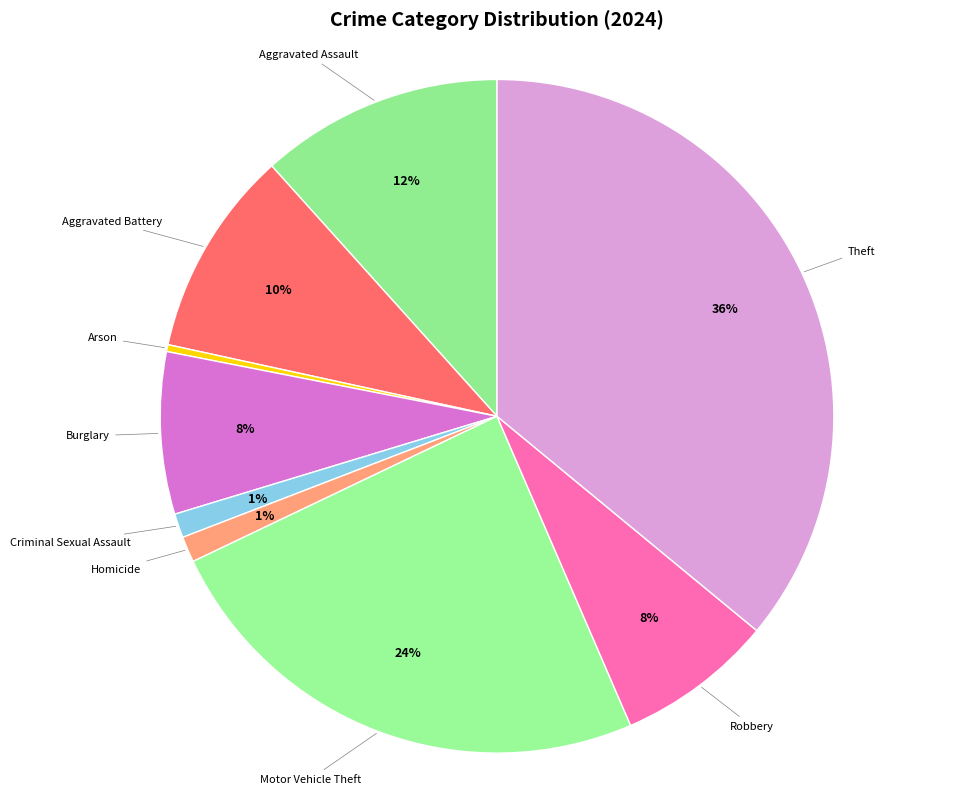

Rank the categories by value from lowest to highest.

Arson, Criminal Sexual Assault, Homicide, Robbery, Burglary, Aggravated Battery, Aggravated Assault, Motor Vehicle Theft, Theft